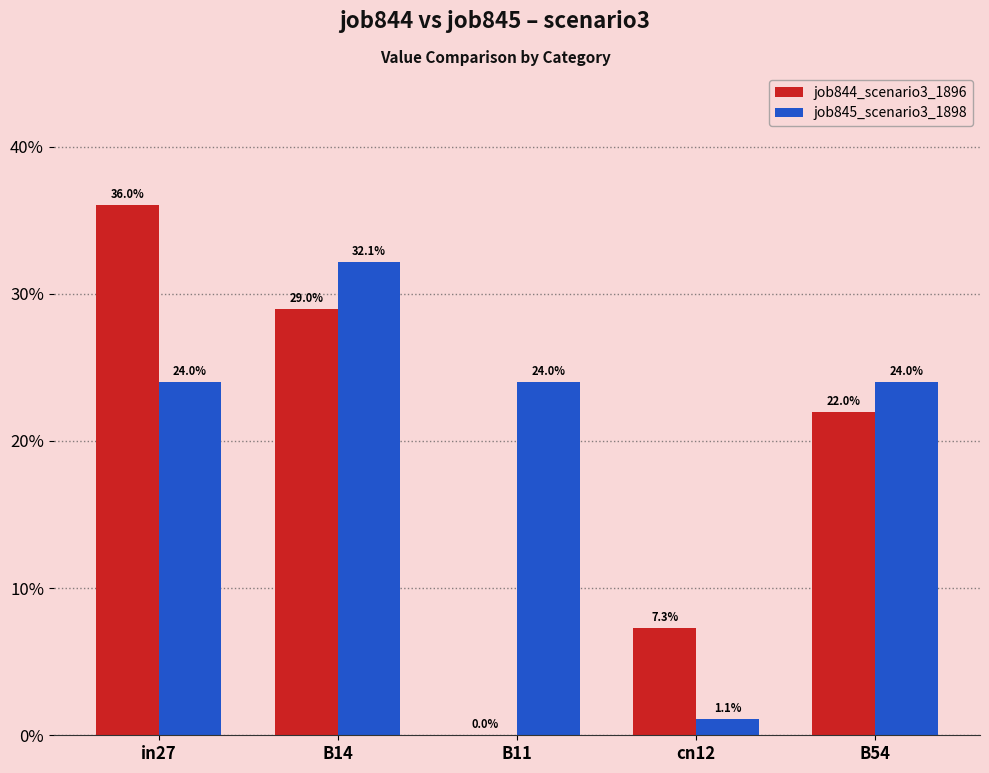

What are all the series names shown in the legend?

job844_scenario3_1896, job845_scenario3_1898